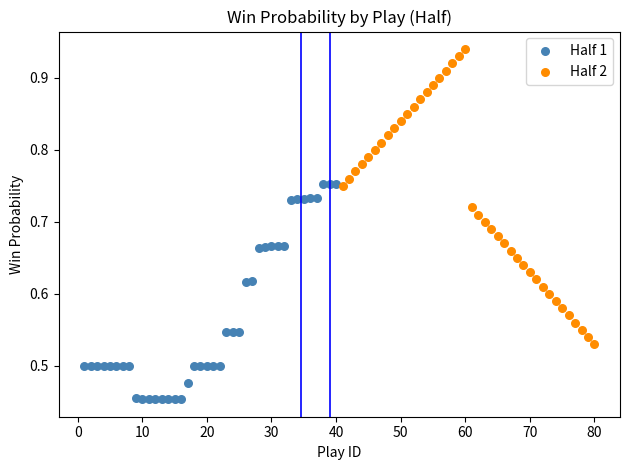

Which series reaches the minimum Y coordinate?

Half 1